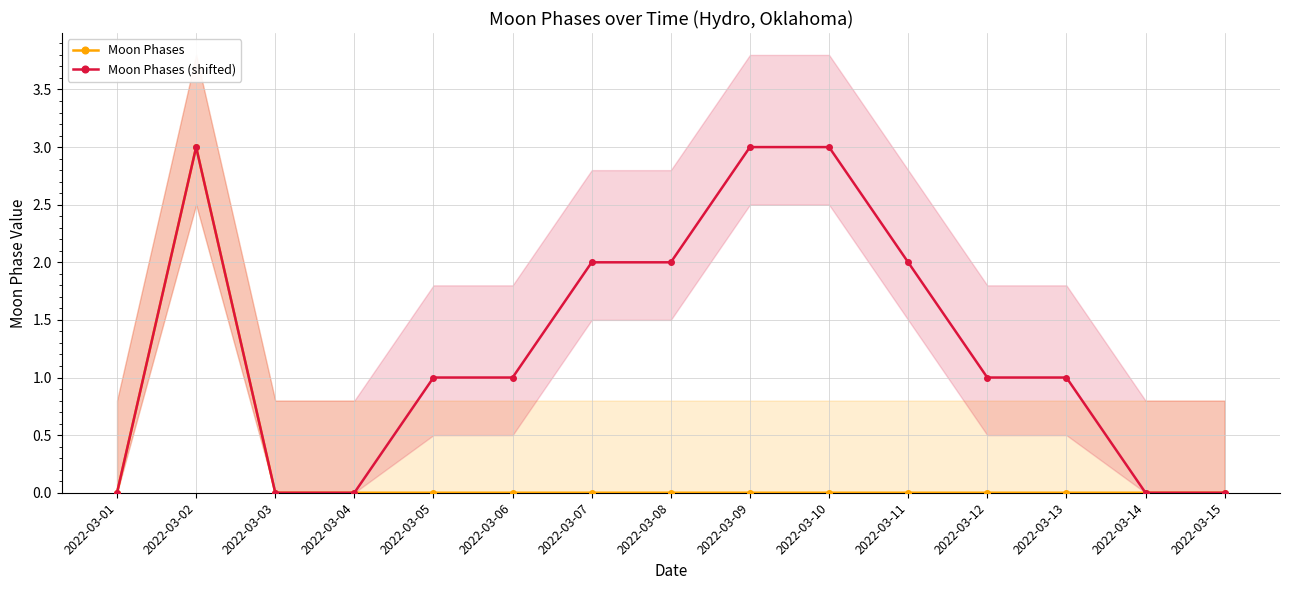

How many lines are shown in the chart?

2